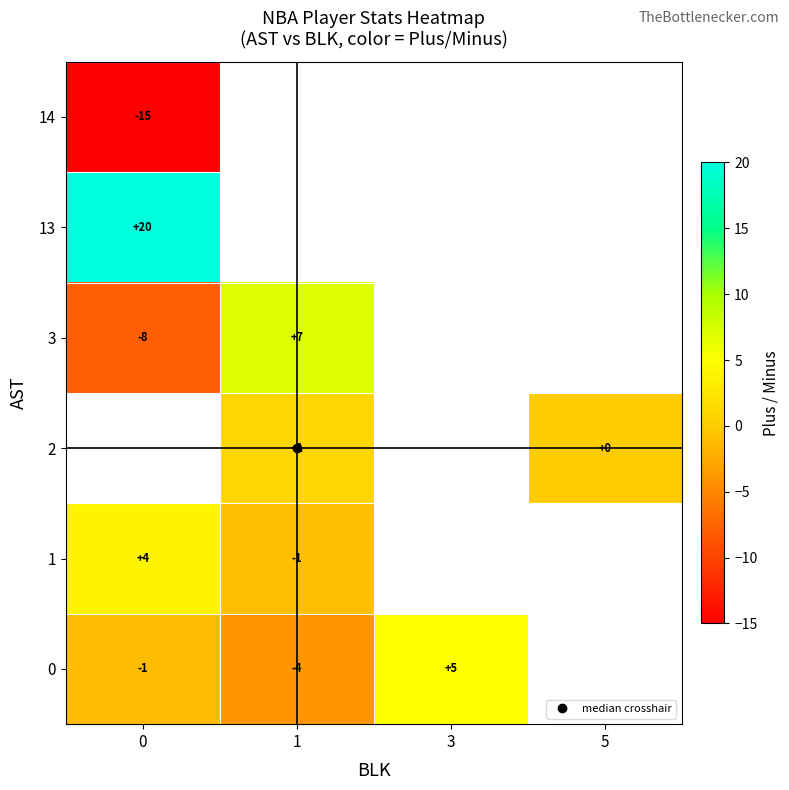

Rank the series by their average value, from highest to lowest.

0, 1, 2, 3, 13, 14